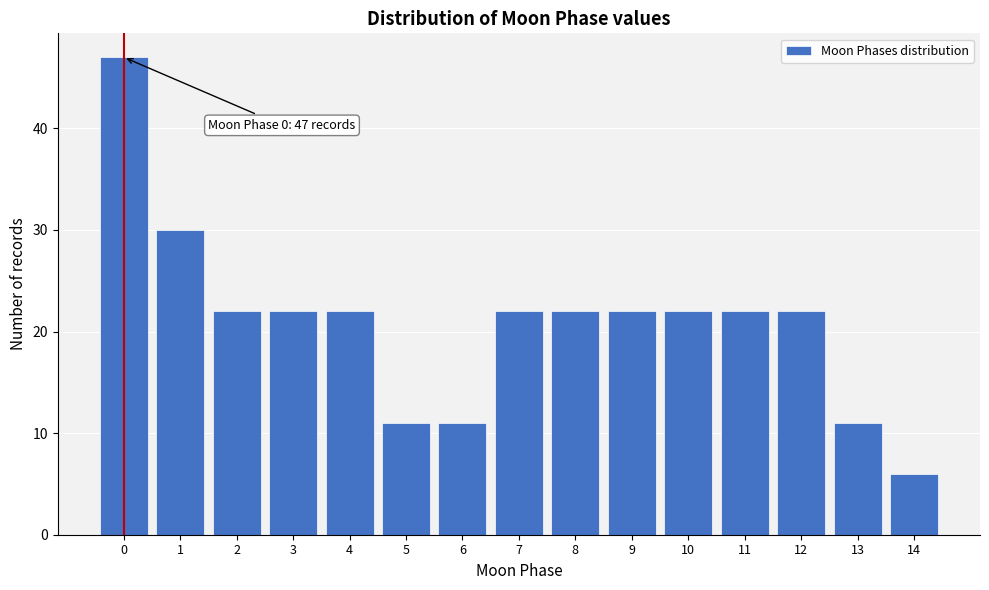

Over which range of the x-axis is the bar tallest?

-0.5 to 0.5